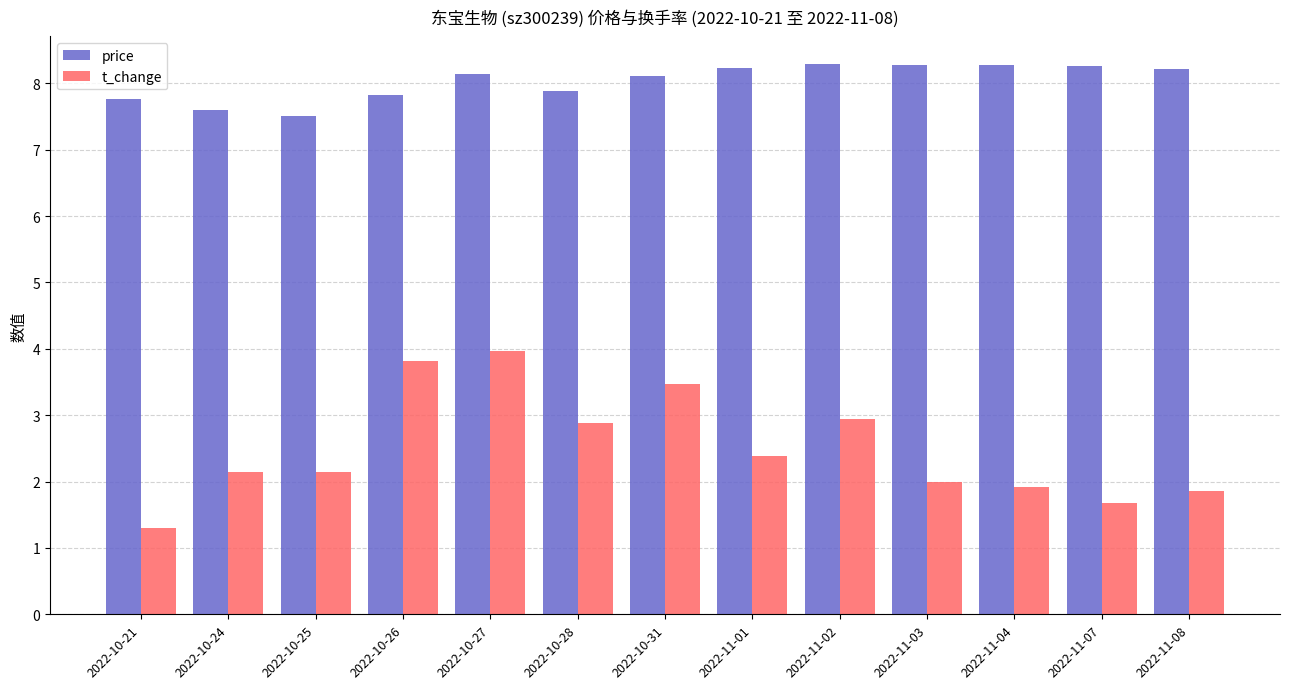

Which series has the largest total across all categories?

price